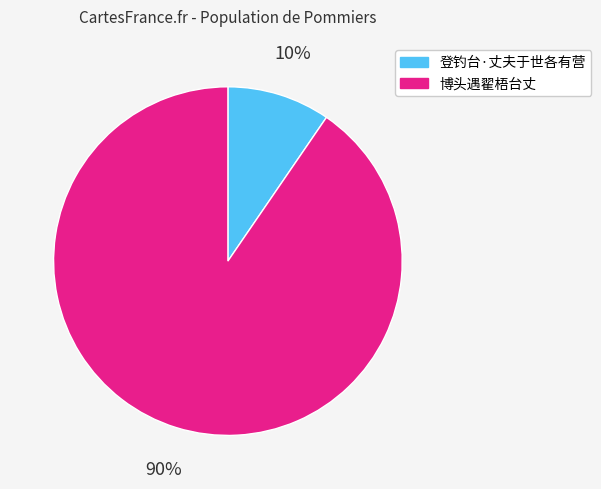

Which slice represents more than half of the pie?

博头遇翟梧台丈